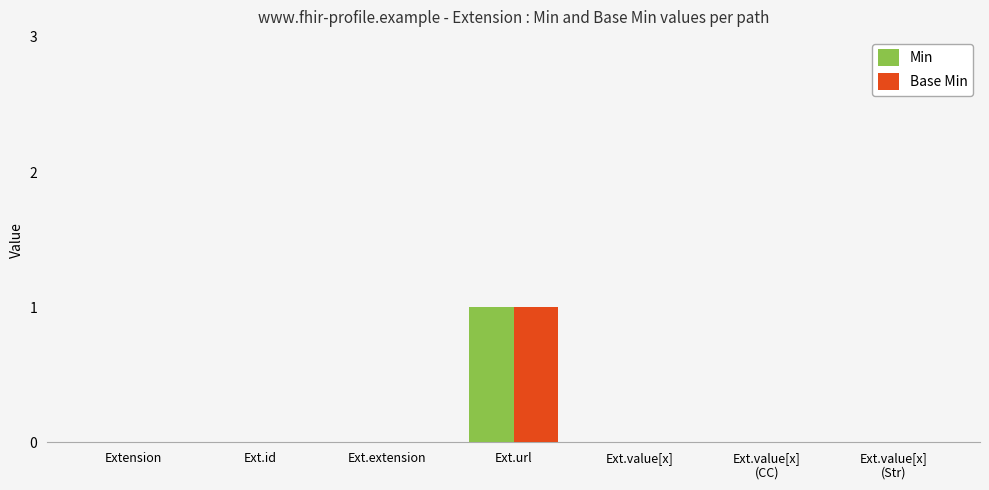

Is it true that Base Min equals 0 at Ext.url?

False